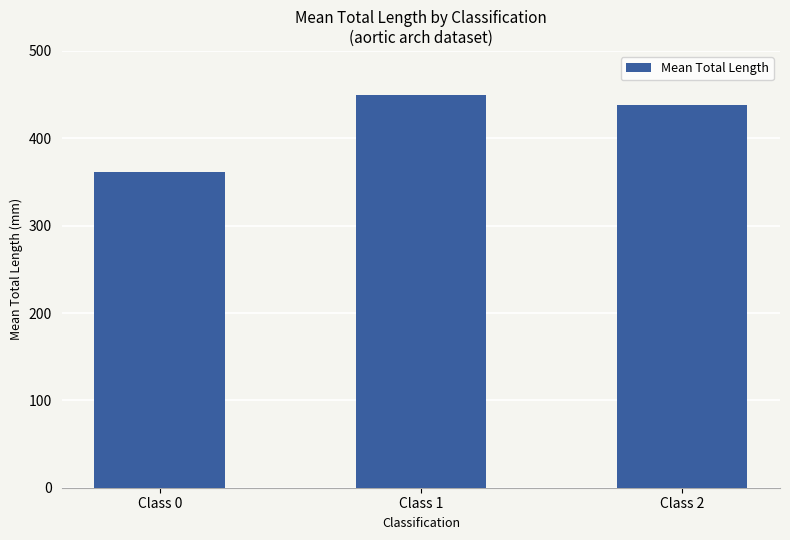

Which category has the lowest value across all series?

Class 0